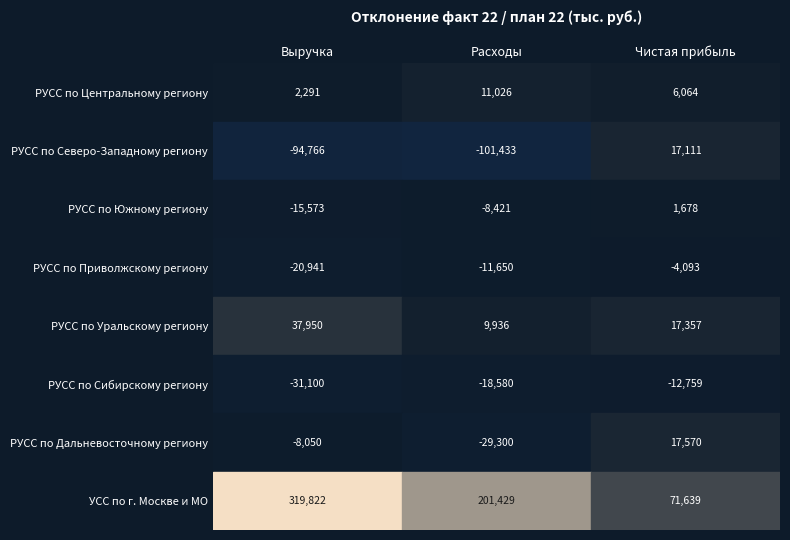

What is the difference between the highest and lowest values at Выручка?

414588